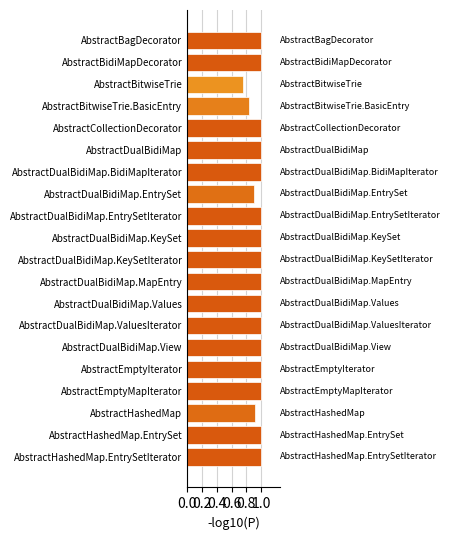

What is the average value?

1.0